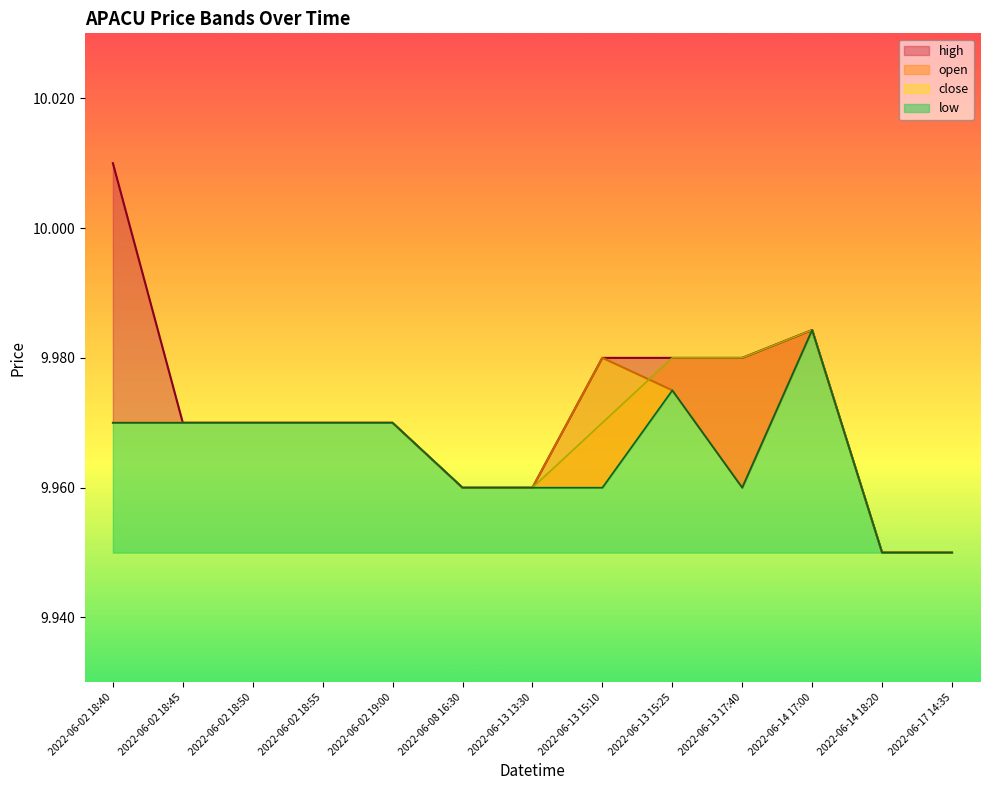

At which category is the sum across all series the highest?

2022-06-14 17:00